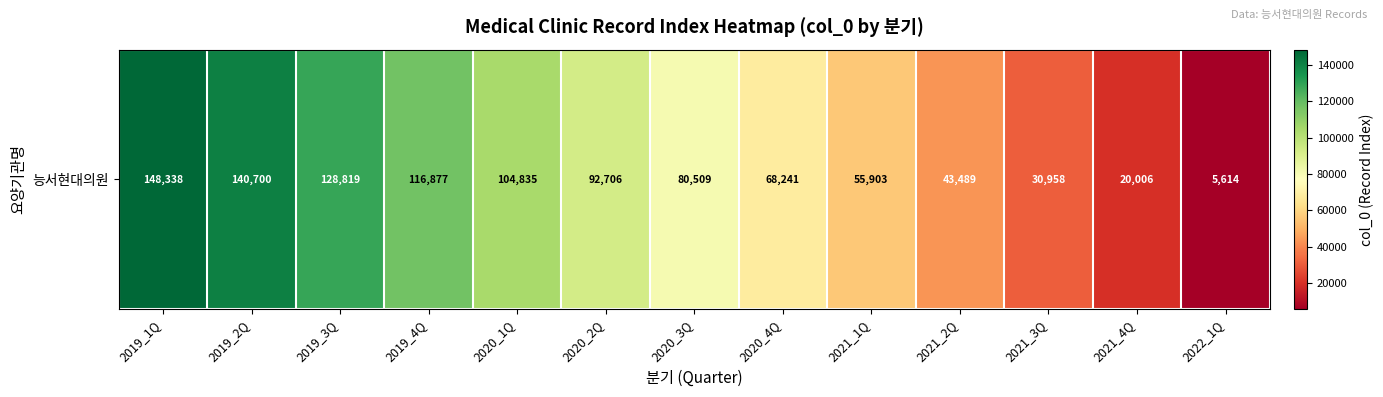

What is the average value?

79769